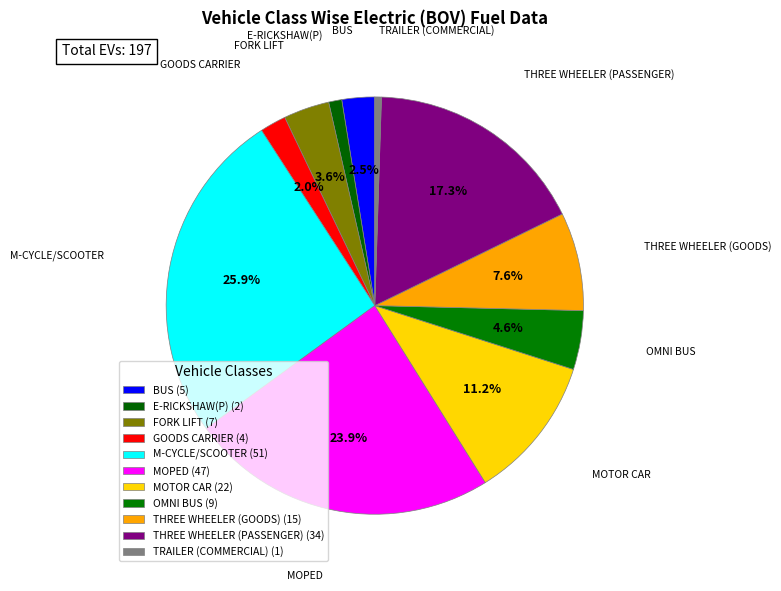

Is there a majority slice in this chart?

No